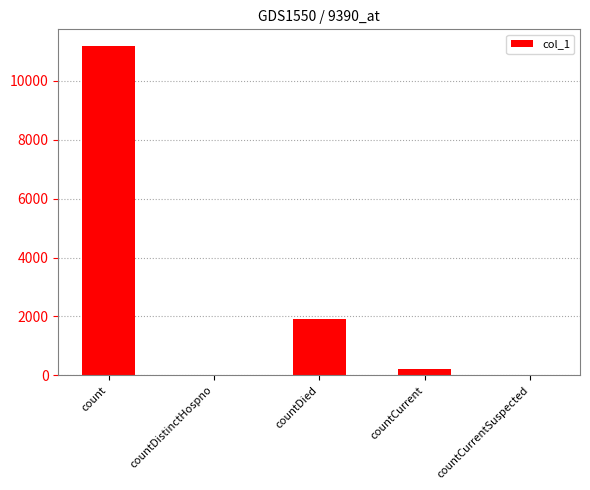

Which category has the highest value across all series?

count